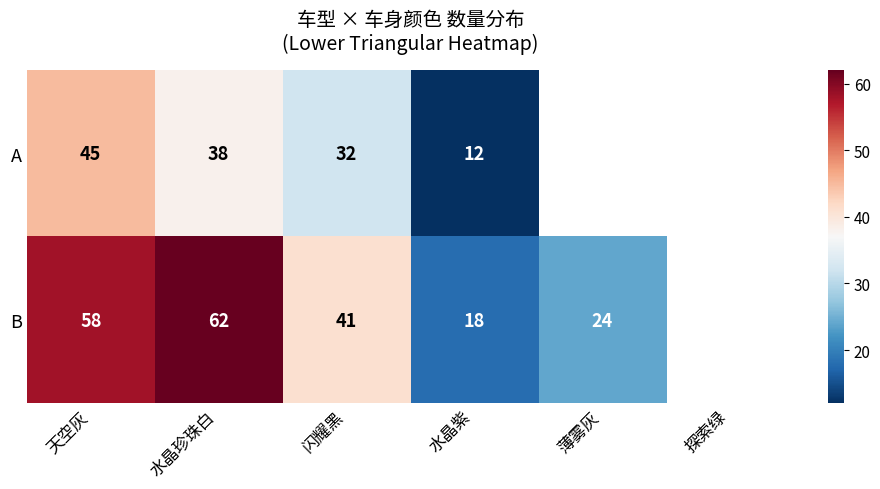

How many values in the B series are below 58?

3